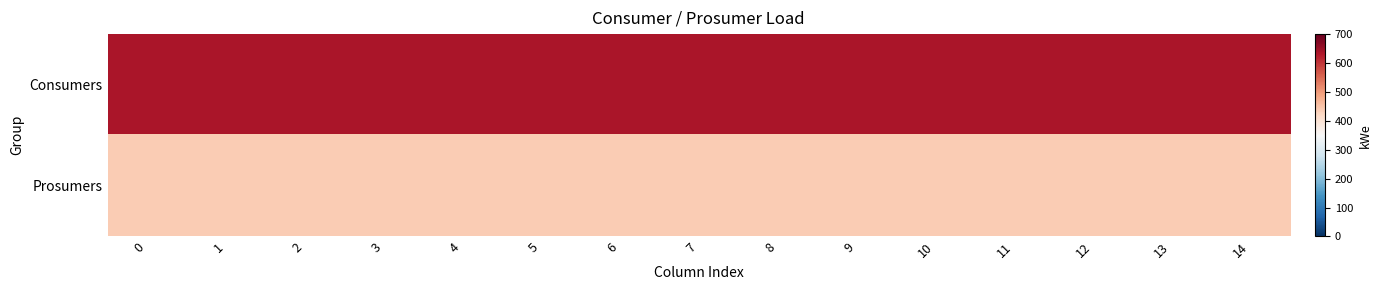

What is the total value across all series at 4?

1075